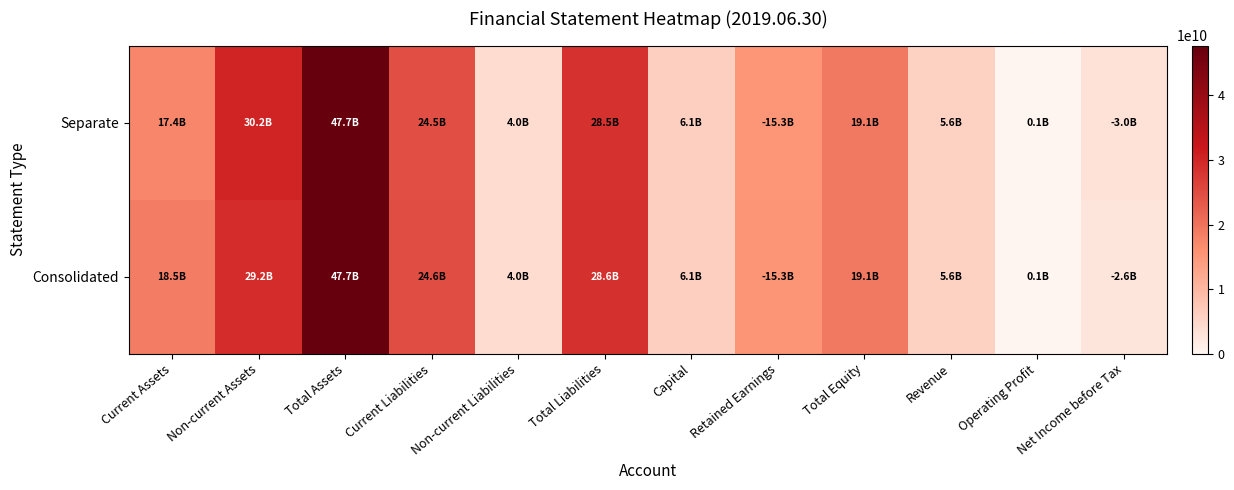

Between Non-current Liabilities and Non-current Assets, which is larger?

Non-current Assets